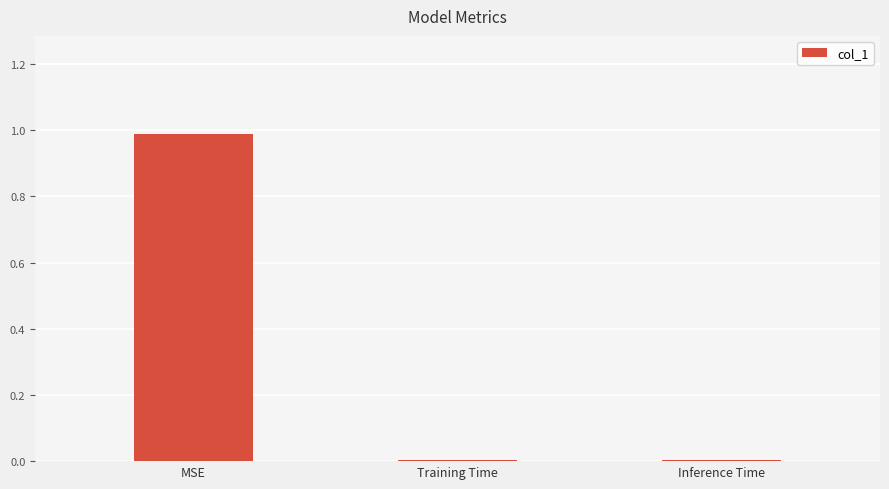

Between Training Time and MSE, which is larger?

MSE